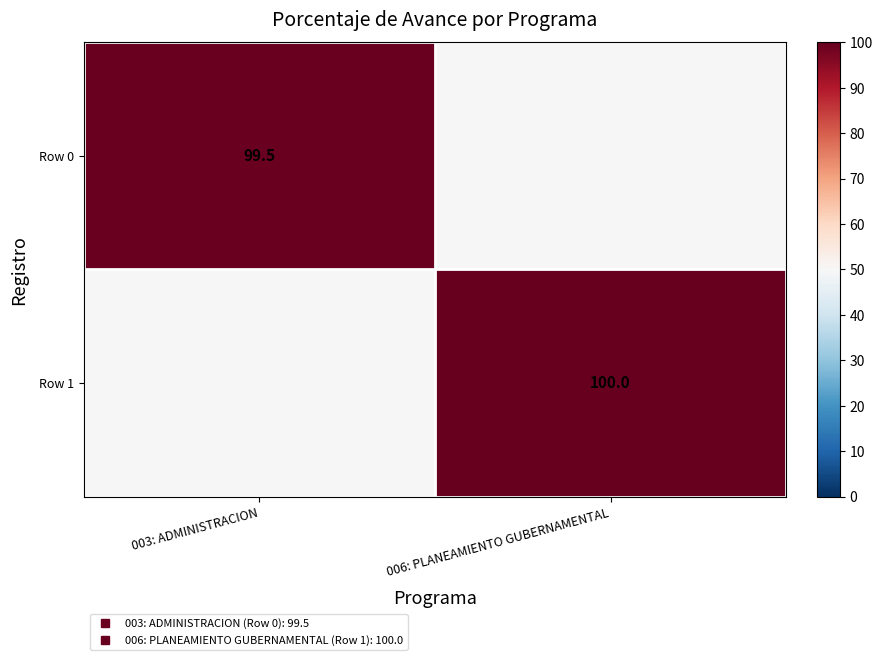

How many data points does each series have?

2